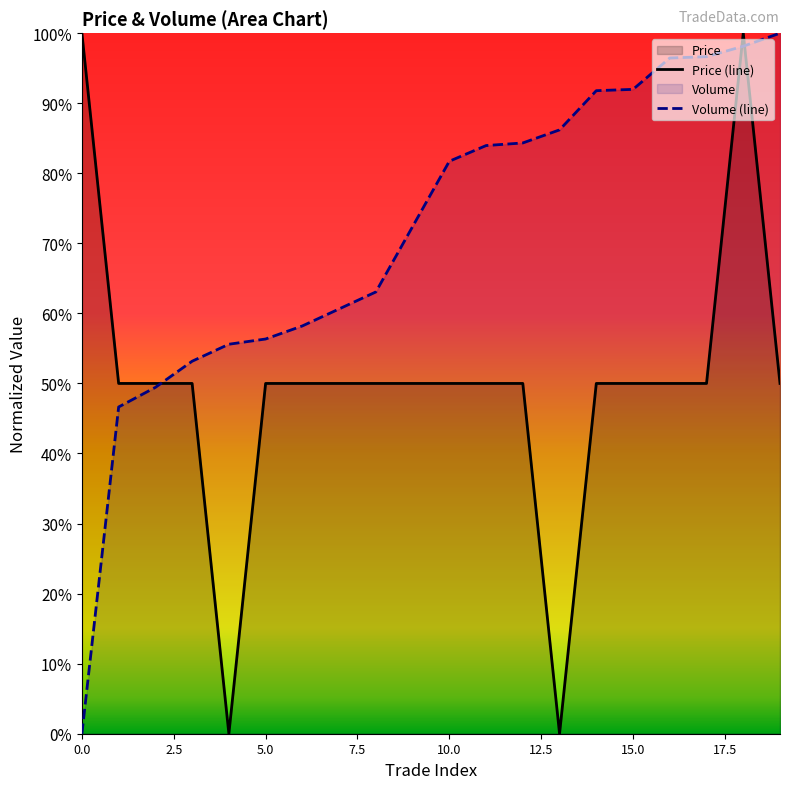

What is the greatest value displayed?

100.0